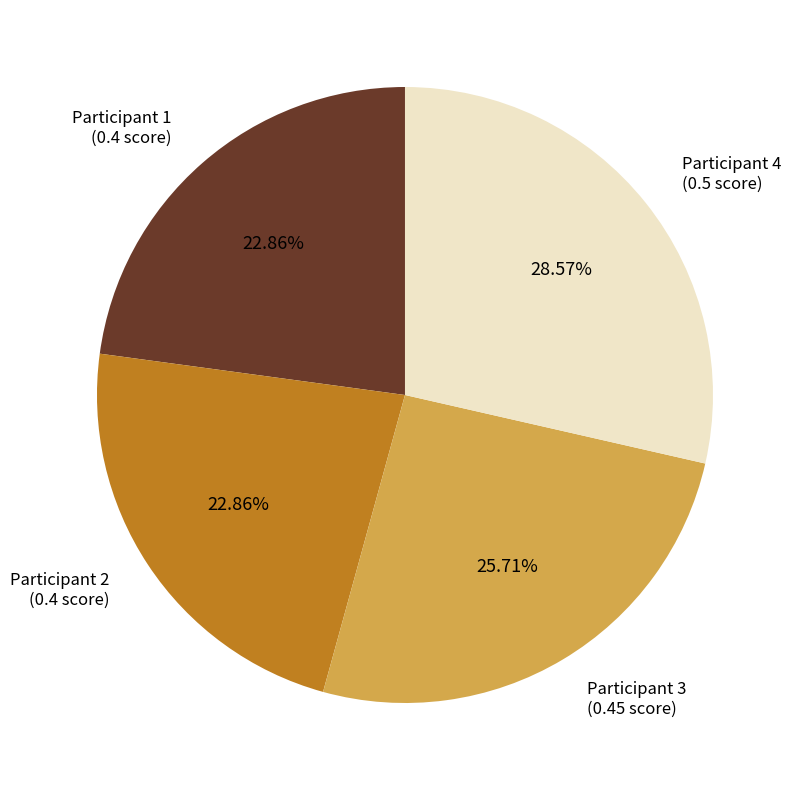

How many slices are in this pie chart?

4